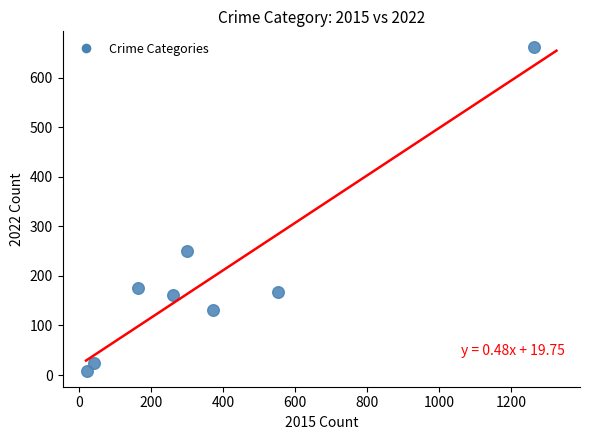

What Y value in the scatter plot is closest to 335?

250